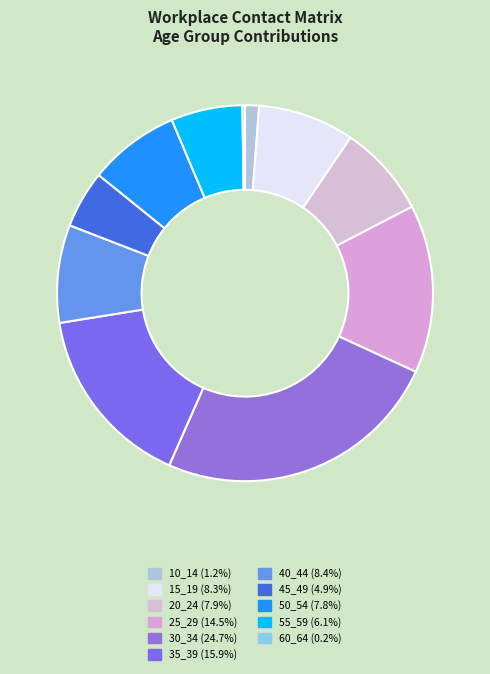

To the nearest percent, what portion does 55_59 represent?

6%